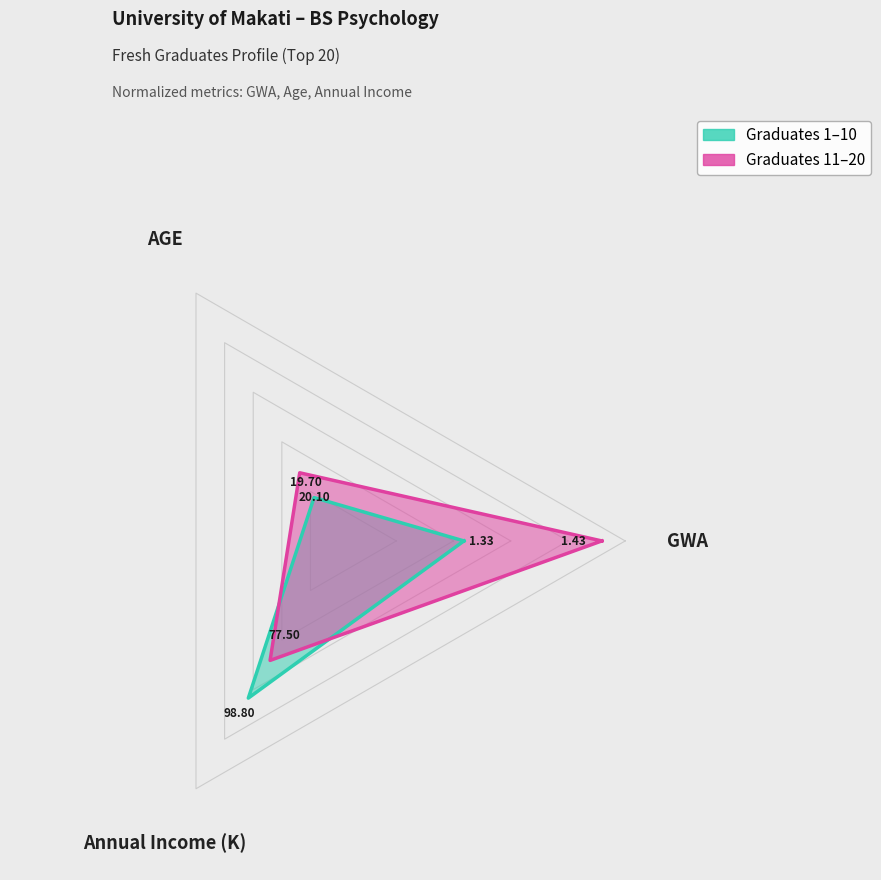

How many times do Graduates 11–20 and Graduates 1–10 cross each other?

2